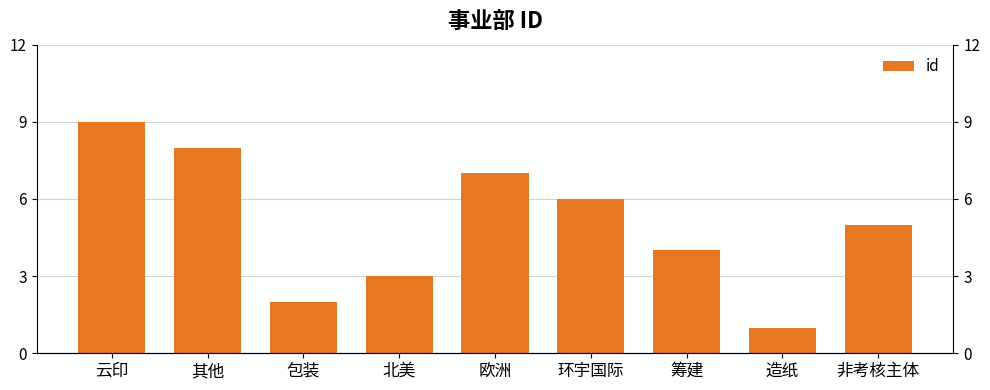

List the labels in order of value, largest first.

云印, 其他, 欧洲, 环宇国际, 非考核主体, 筹建, 北美, 包装, 造纸